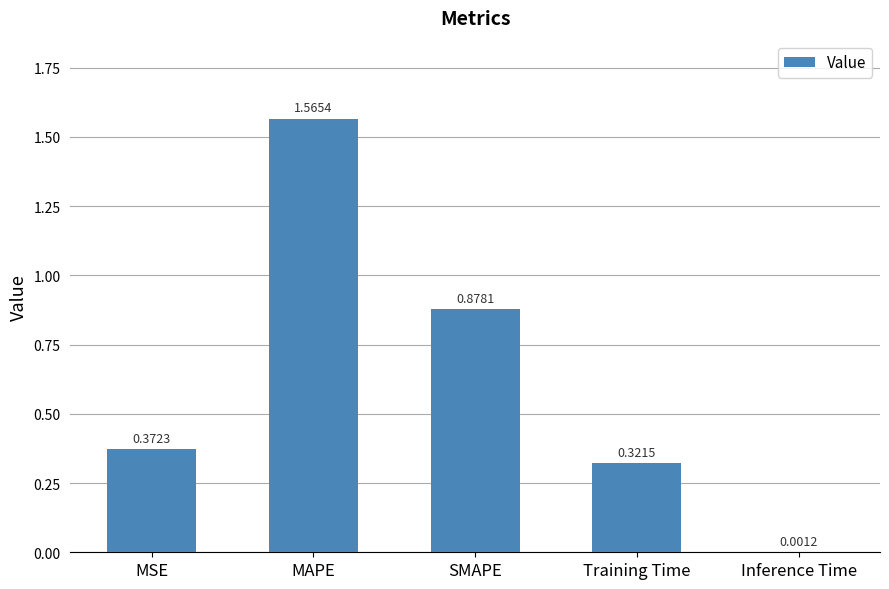

Which category has the highest value across all series?

MAPE